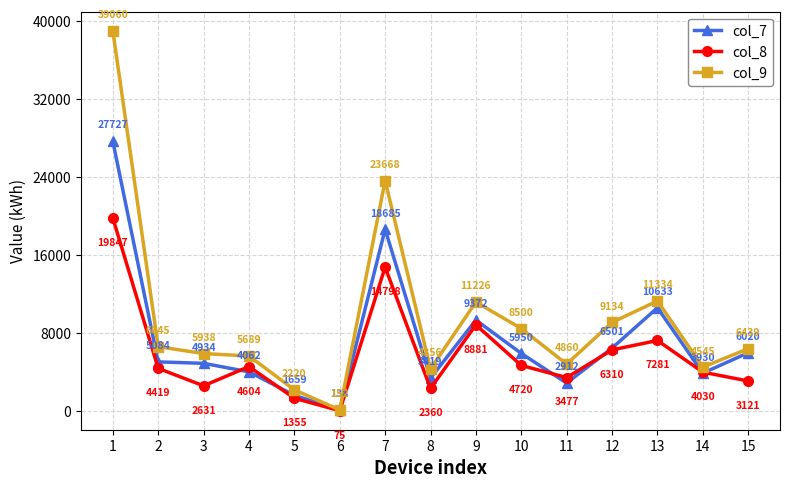

Is this an area chart (filled region under the line)?

No